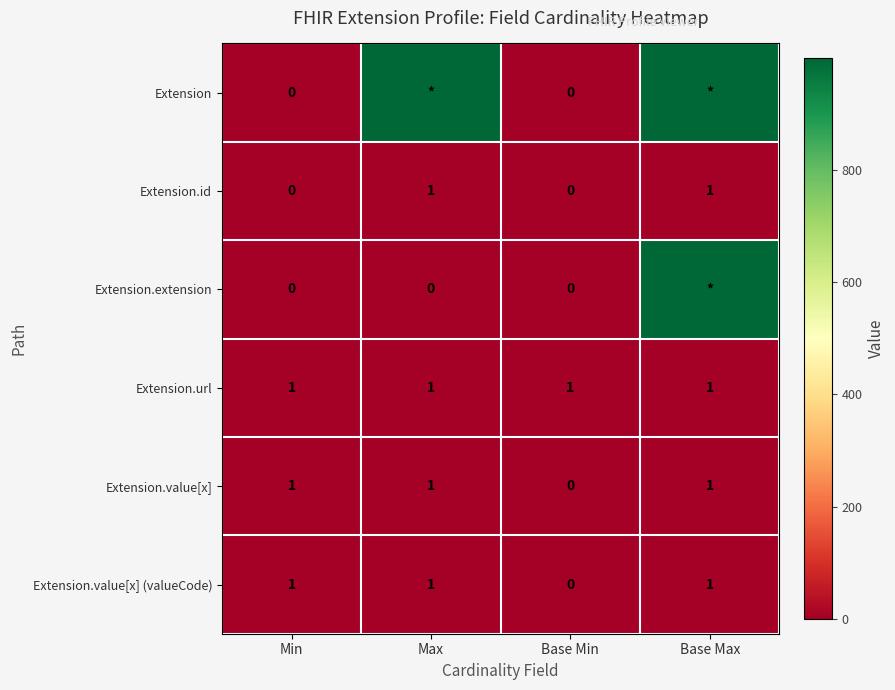

What is the greatest value displayed?

999